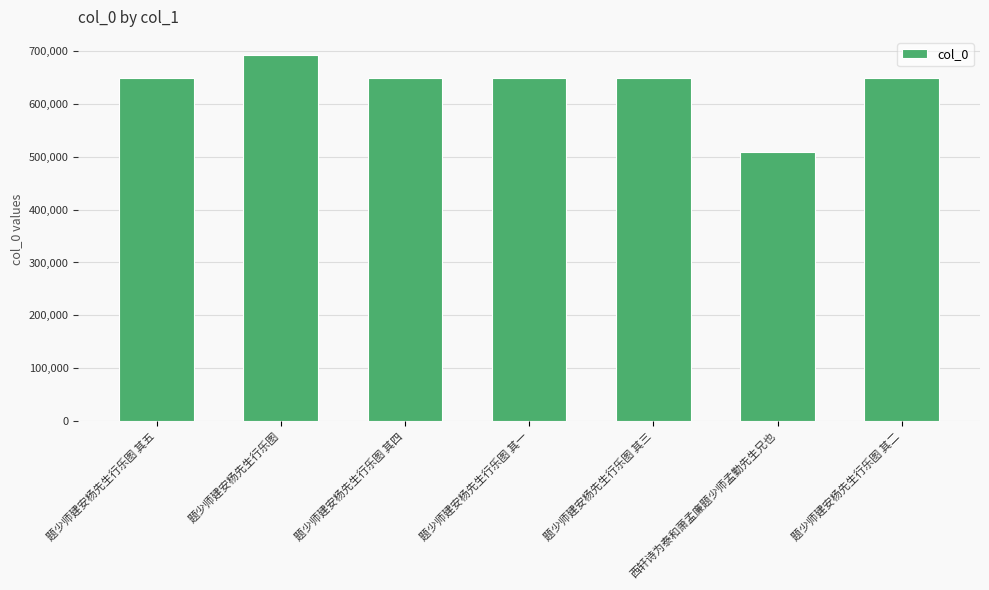

True or false: the data shows 509299 at 西轩诗为泰和萧孟廉题少师孟勤先生兄也.

True